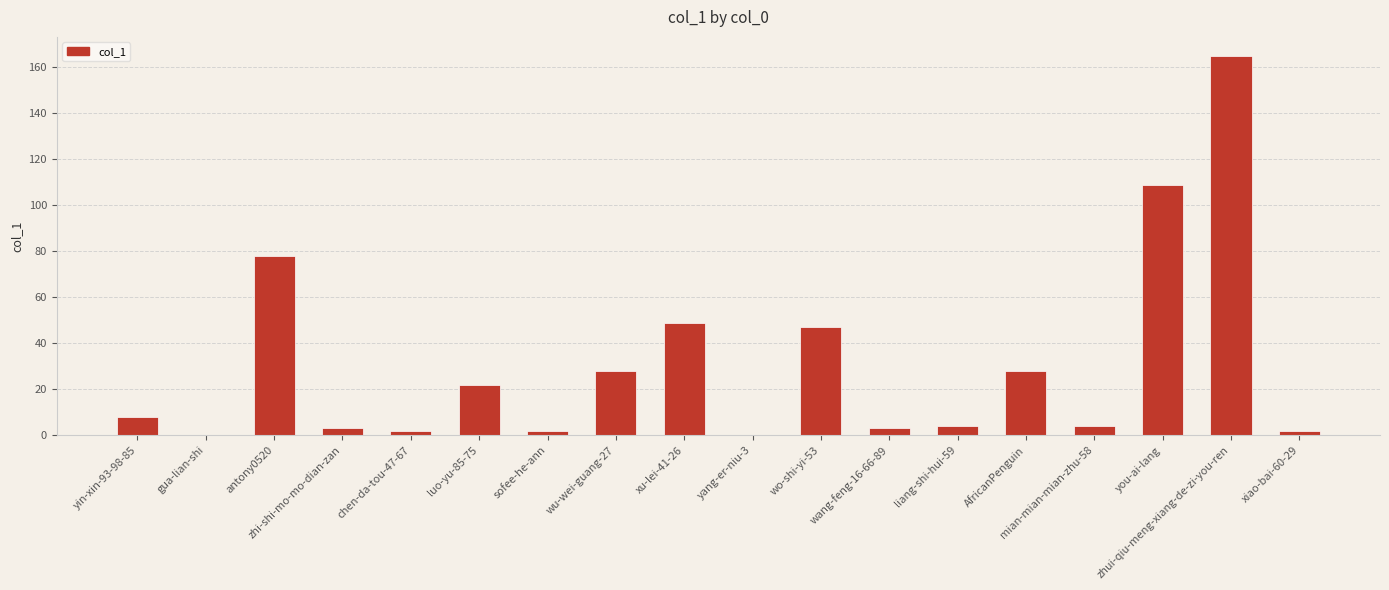

Approximately how many times larger is the value at liang-shi-hui-59 compared to wang-feng-16-66-89?

1.3